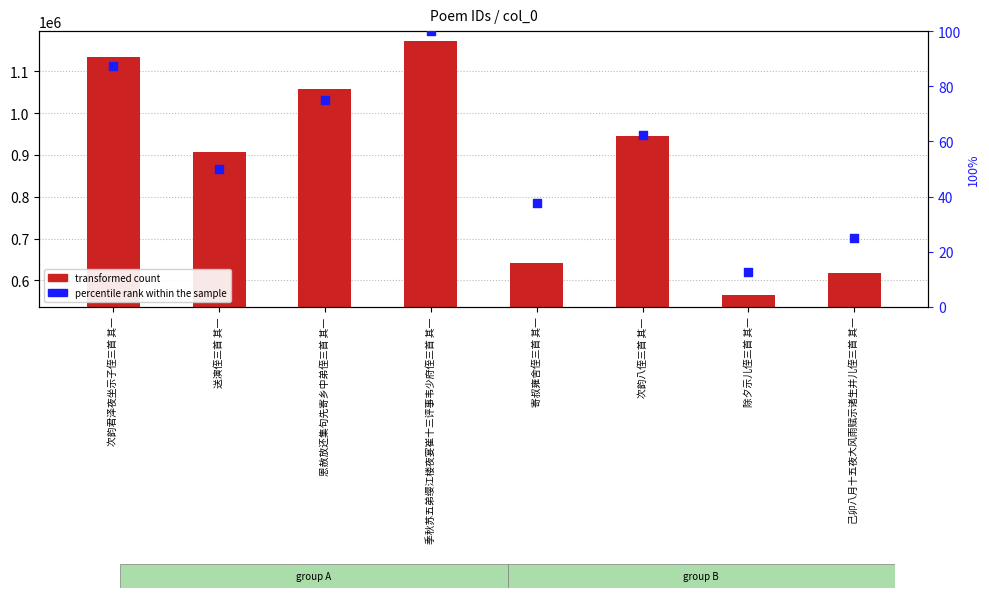

At which category is the sum across all series the highest?

季秋苏五弟缨江楼夜宴崔十三评事韦少府侄三首 其一